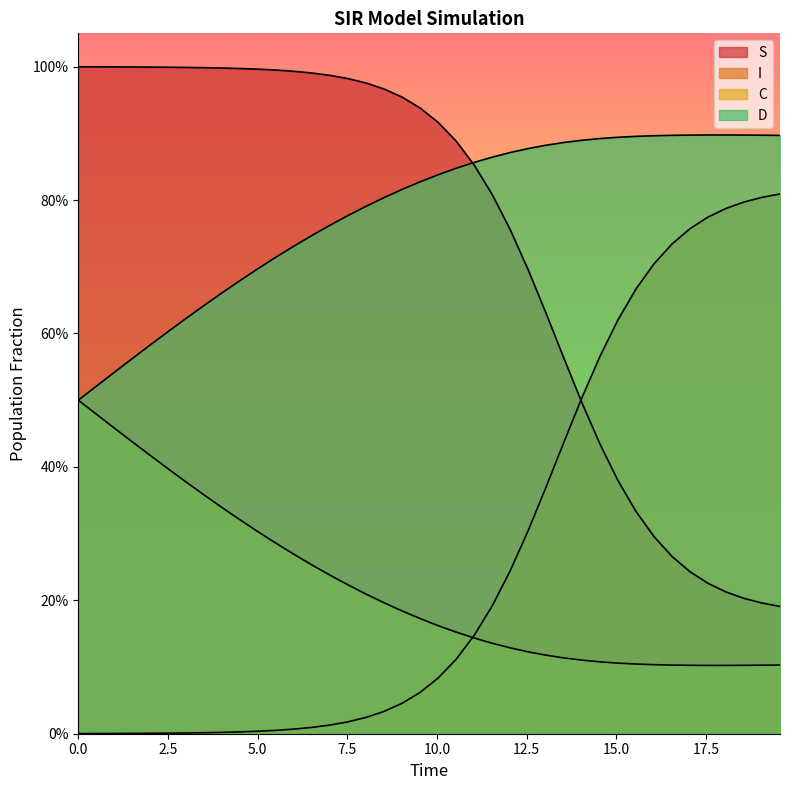

Is it true that C equals 0.1 at 15.0?

False